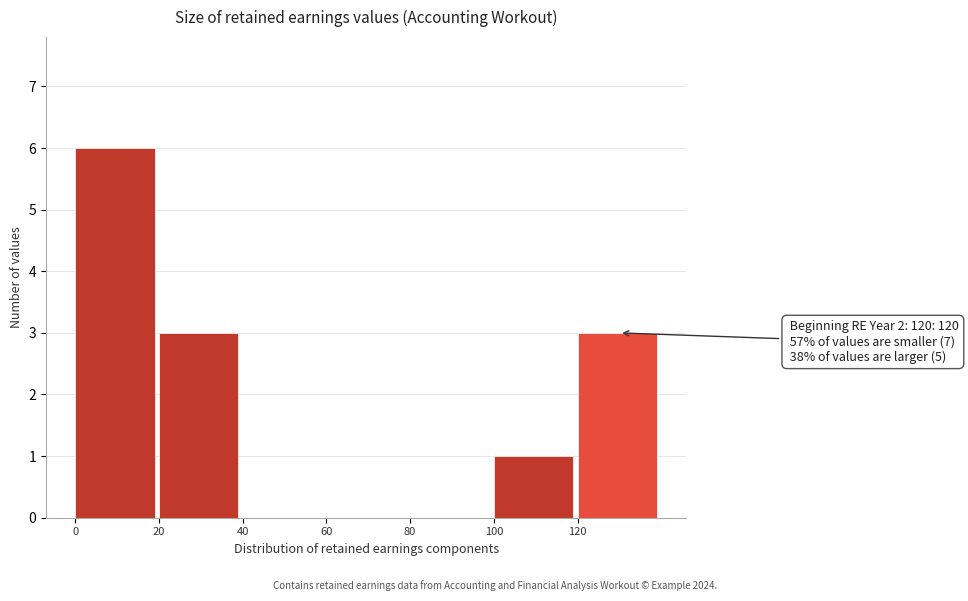

Which range on the x-axis has the tallest bar?

0 to 20